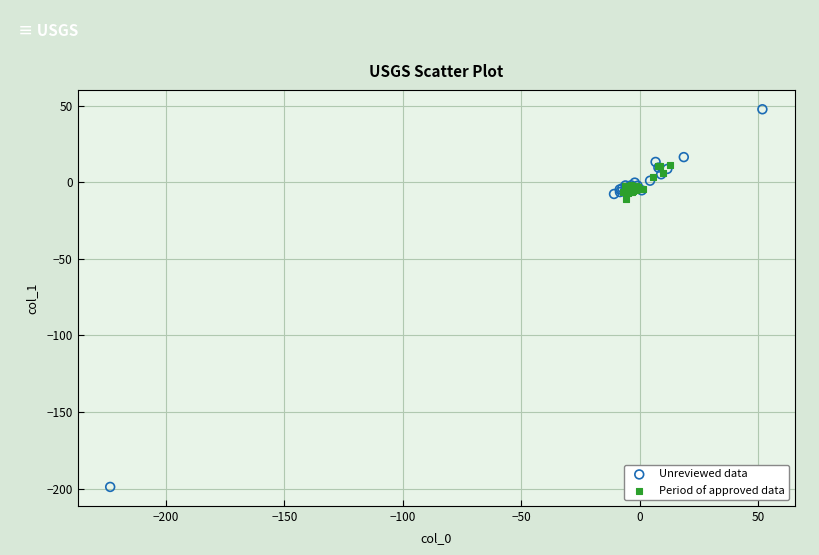

Which series contains the highest Y value?

Unreviewed data